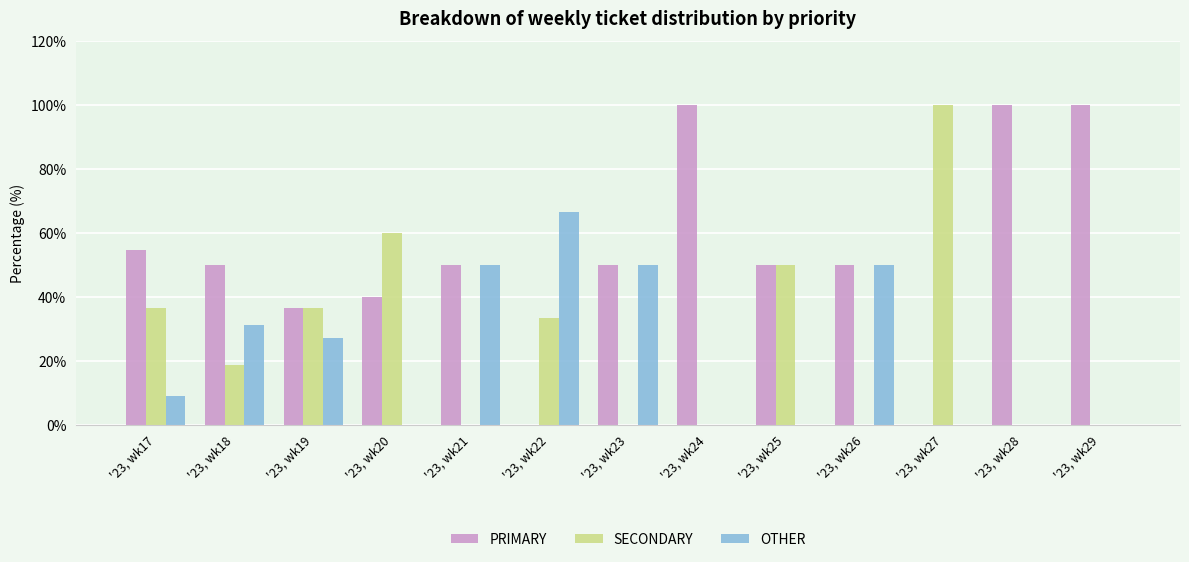

What is the sum of all SECONDARY values?

334.8